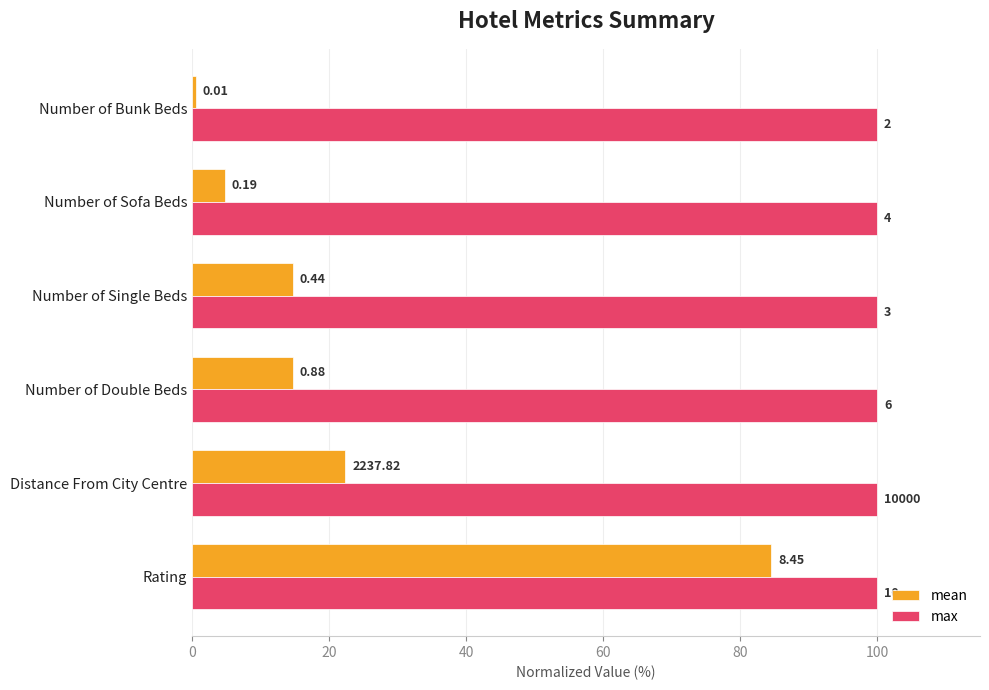

Which series has the largest range (max minus min)?

mean